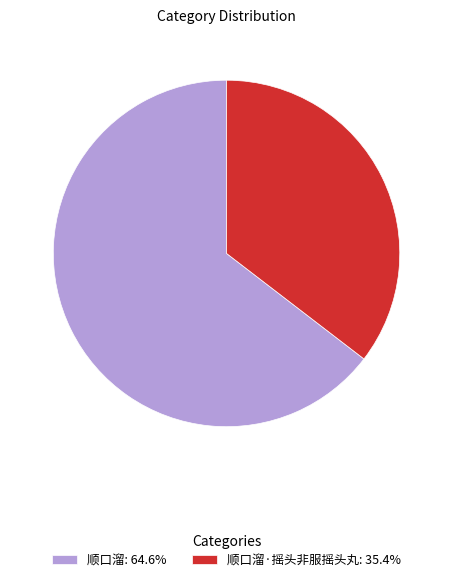

Does 顺口溜·摇头非服摇头丸: 35.4% represent more than half of the total?

No